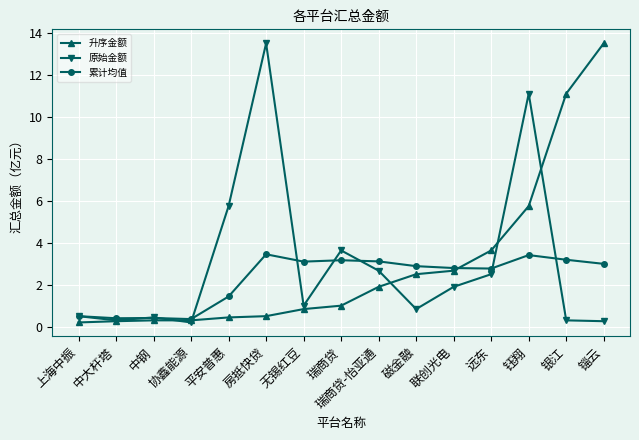

At which label is 原始金额 closest to 6?

平安普惠